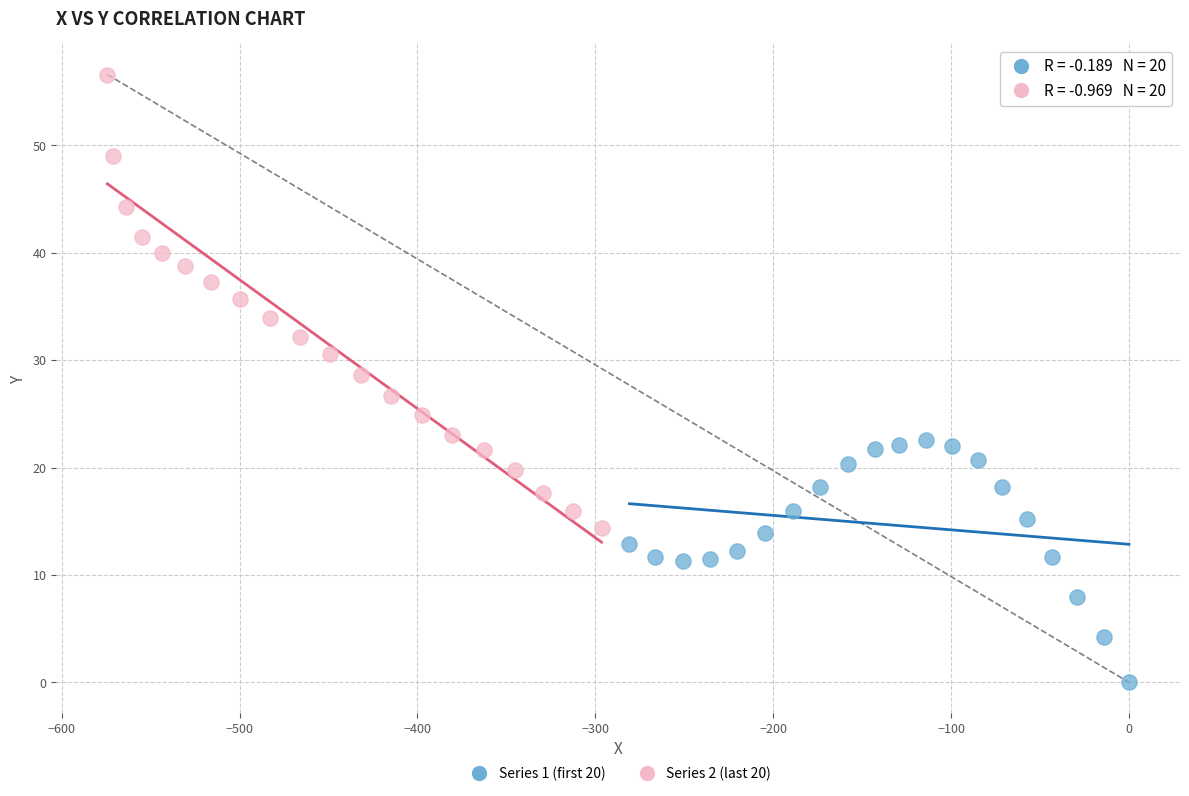

Which series contains the lowest Y value?

Series 1 (first 20)